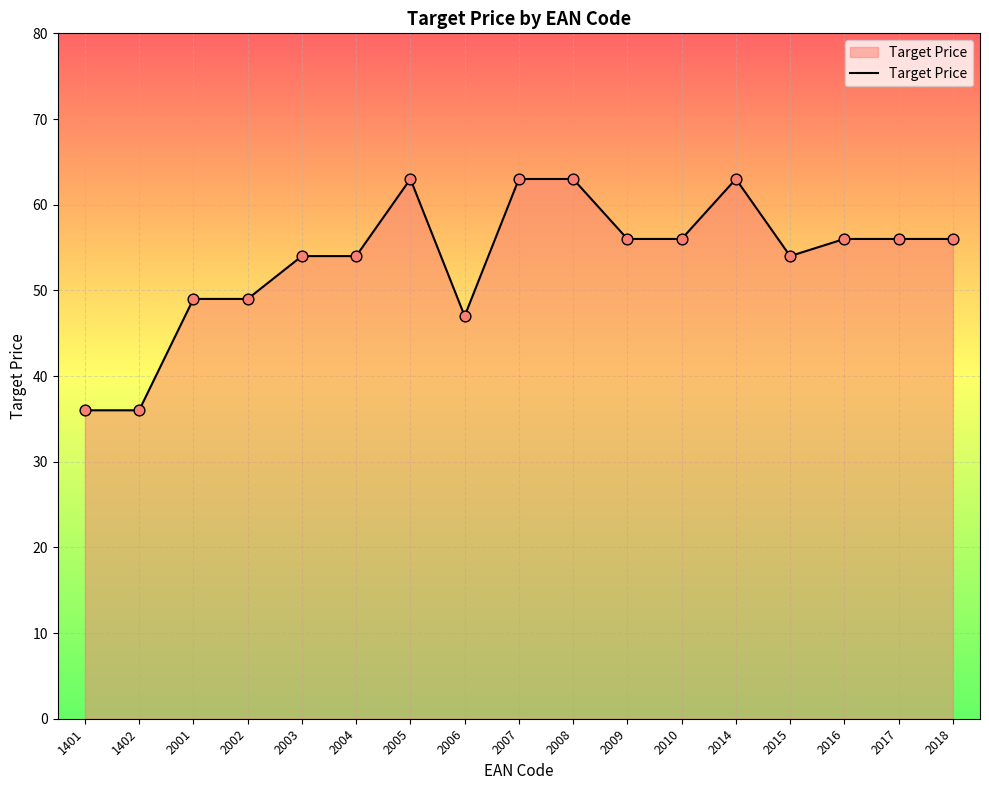

Between 2015 and 2018, which is larger?

2018